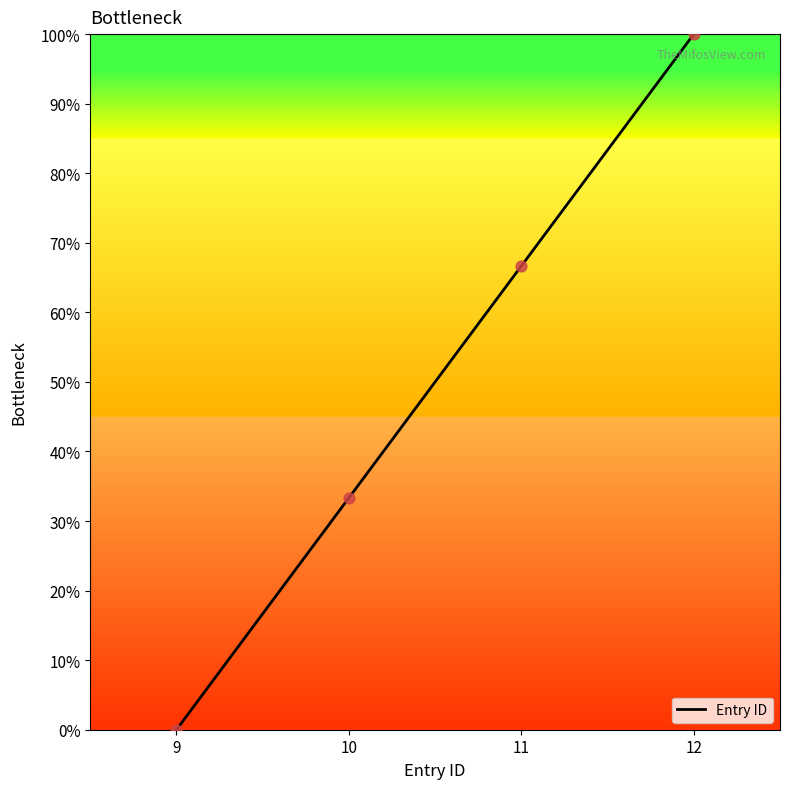

Between 9 and 10, which is larger?

10